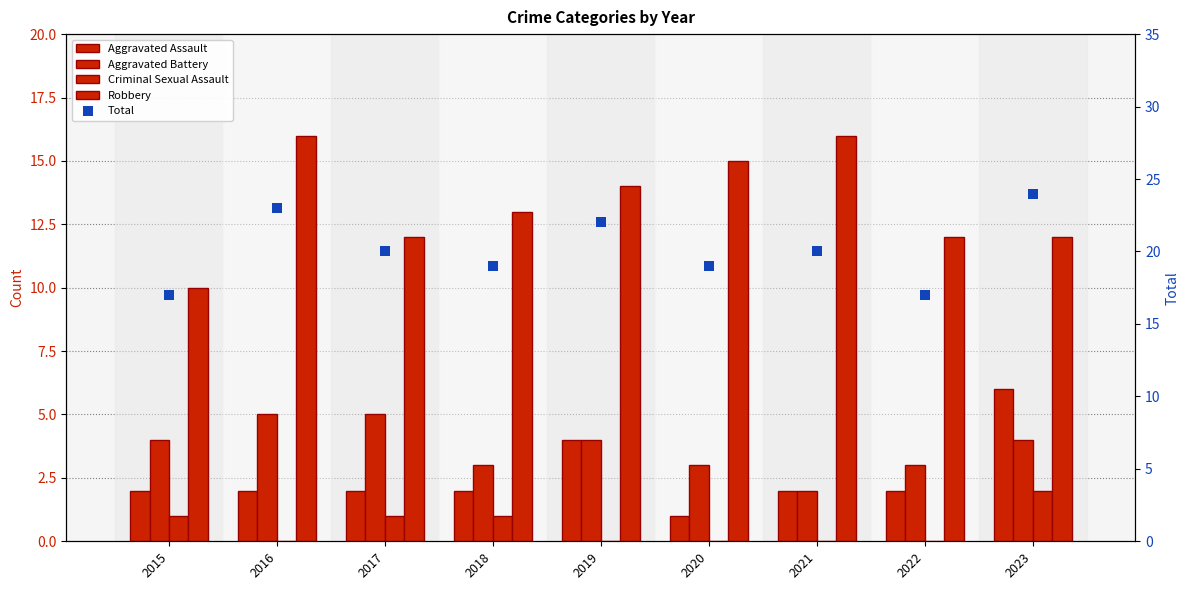

What is the total value across all series at 2023?

48